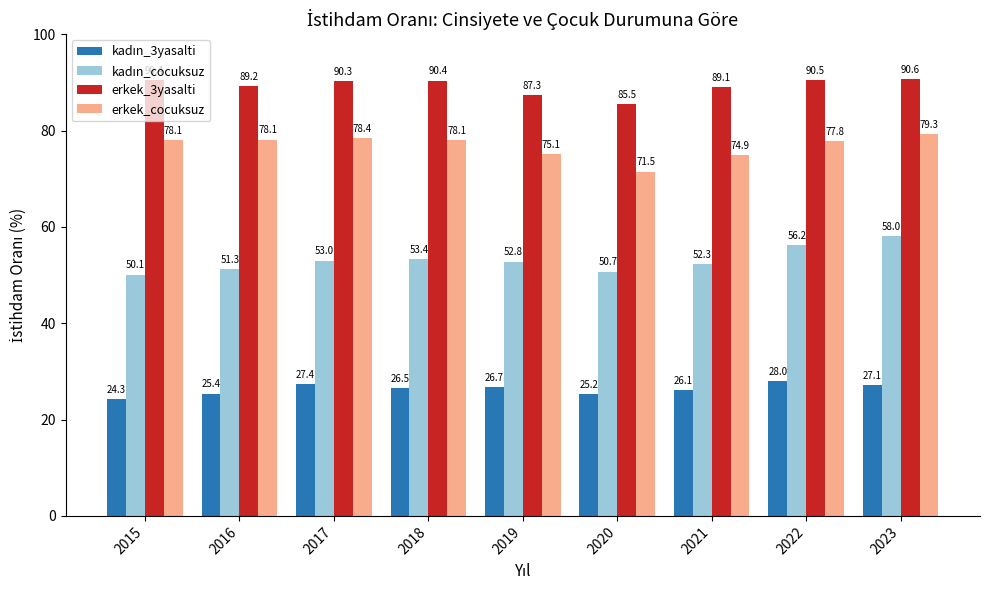

What is the spread (max minus min) of values at 2018?

63.9